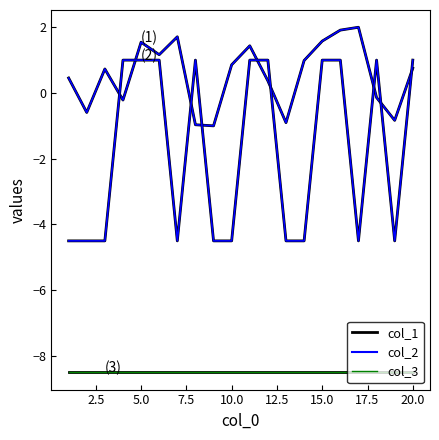

Does the chart display data point markers on the line(s)?

No